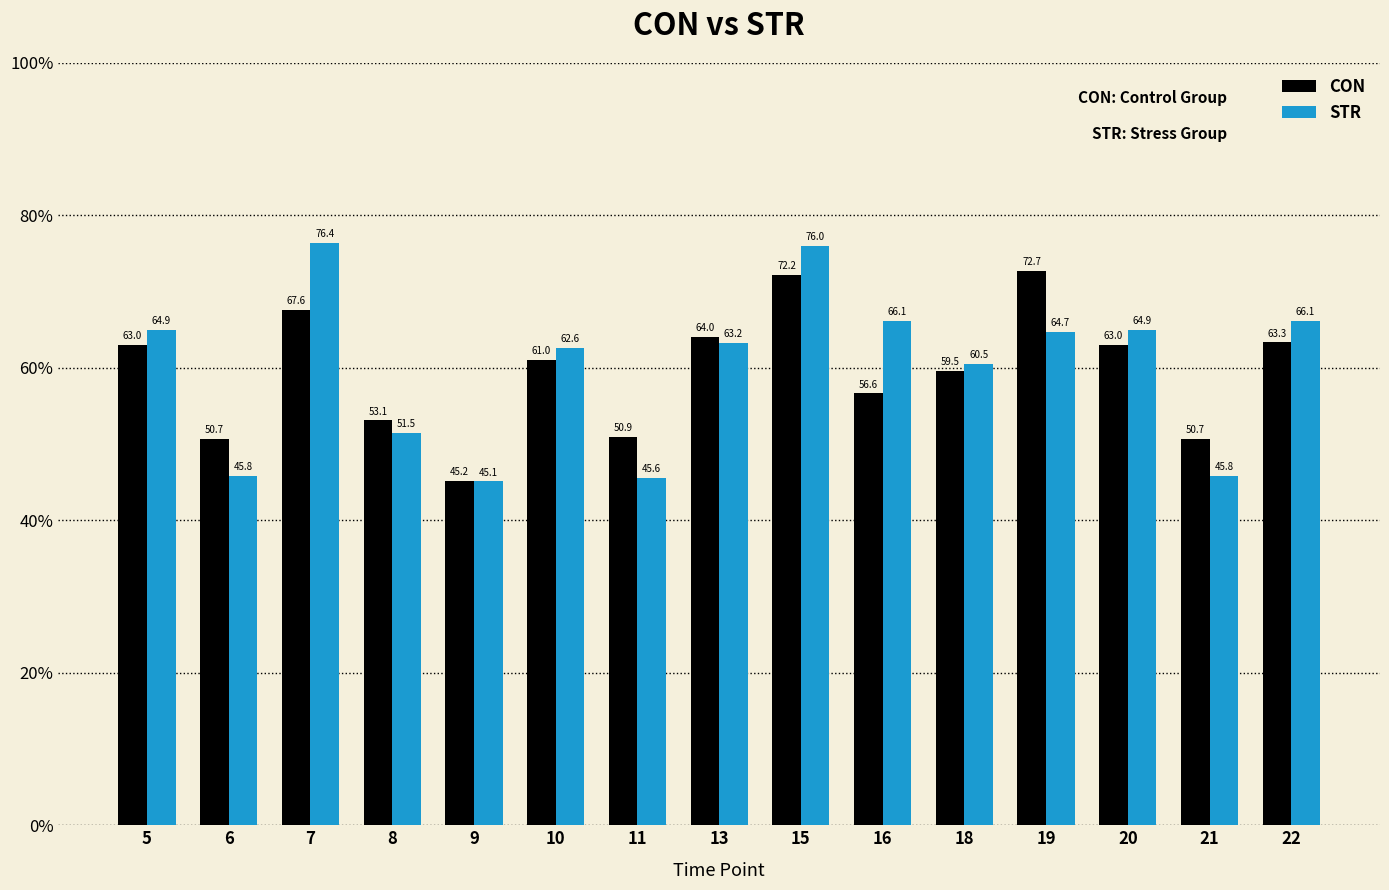

Rank the series at 9 from lowest to highest value.

STR, CON